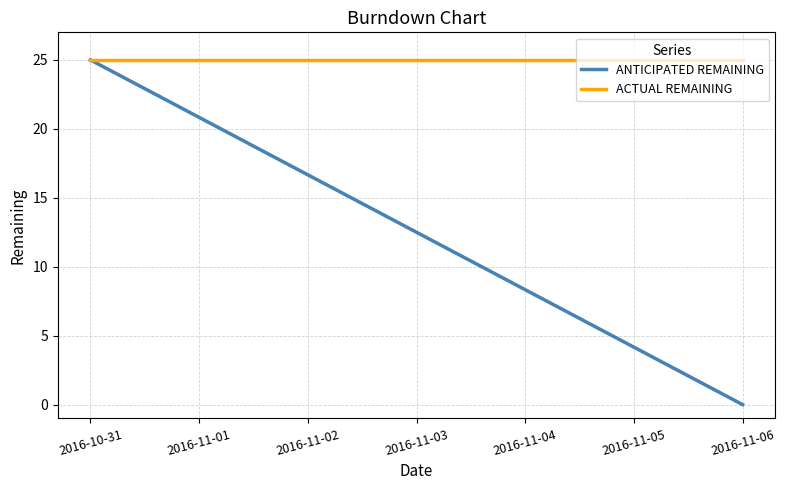

Which series has the largest total across all categories?

ACTUAL REMAINING